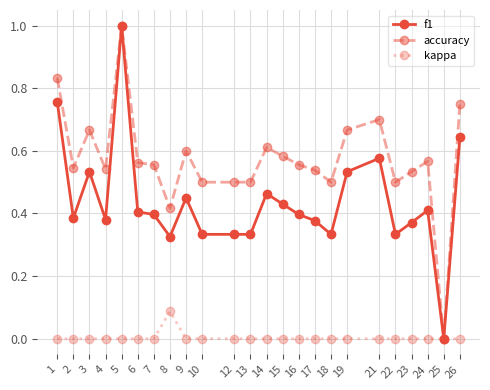

List the series in order of their overall mean, lowest first.

kappa, f1, accuracy